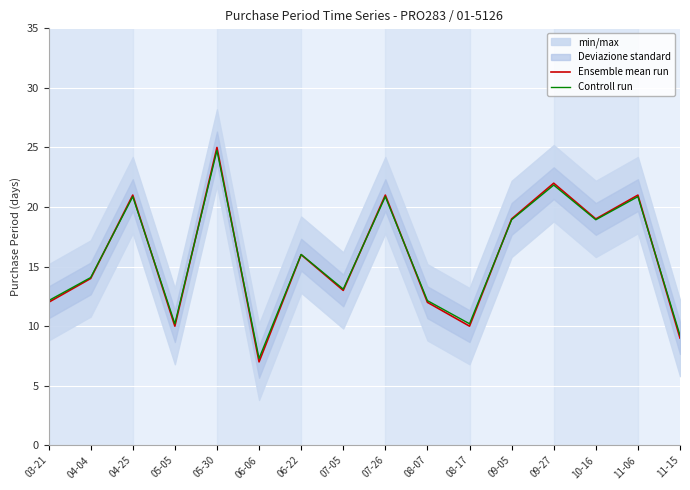

Which series ends up on top after the final intersection of Controll run and Ensemble mean run?

Controll run